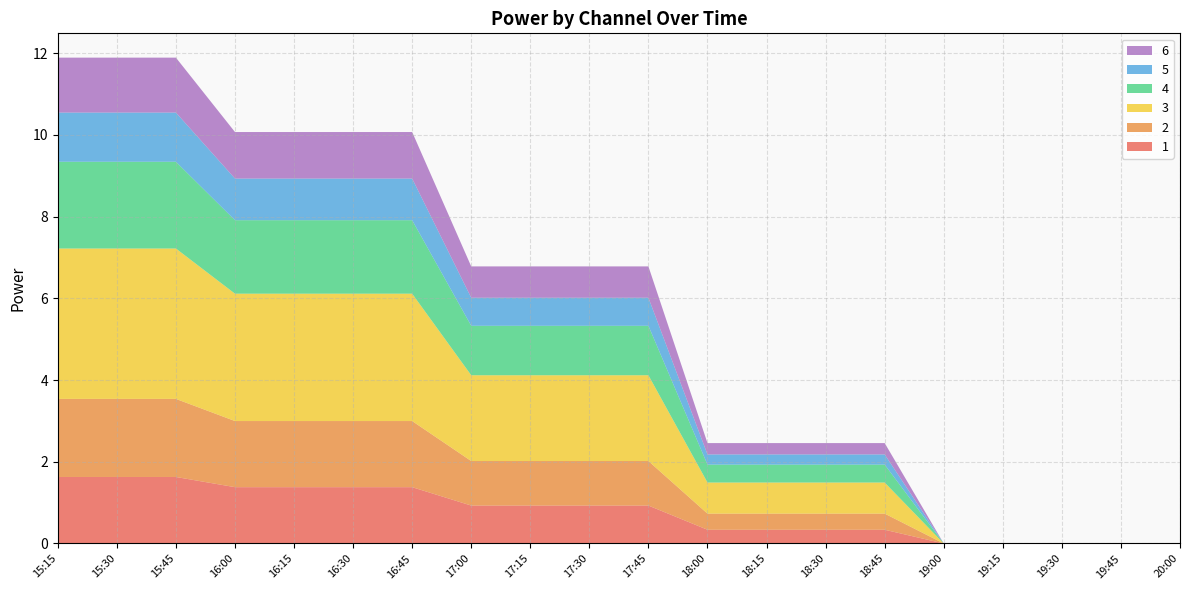

Reading left to right, transcribe all the data shown in this chart.

1: 1.6	1.6	1.6	1.4	1.4	1.4	1.4	0.9	0.9	0.9	0.9	0.3	0.3	0.3	0.3	0.0	0.0	0.0	0.0	0.0
2: 1.9	1.9	1.9	1.6	1.6	1.6	1.6	1.1	1.1	1.1	1.1	0.4	0.4	0.4	0.4	0.0	0.0	0.0	0.0	0.0
3: 3.7	3.7	3.7	3.1	3.1	3.1	3.1	2.1	2.1	2.1	2.1	0.8	0.8	0.8	0.8	0.0	0.0	0.0	0.0	0.0
4: 2.1	2.1	2.1	1.8	1.8	1.8	1.8	1.2	1.2	1.2	1.2	0.4	0.4	0.4	0.4	0.0	0.0	0.0	0.0	0.0
5: 1.2	1.2	1.2	1.0	1.0	1.0	1.0	0.7	0.7	0.7	0.7	0.2	0.2	0.2	0.2	0.0	0.0	0.0	0.0	0.0
6: 1.3	1.3	1.3	1.1	1.1	1.1	1.1	0.8	0.8	0.8	0.8	0.3	0.3	0.3	0.3	0.0	0.0	0.0	0.0	0.0